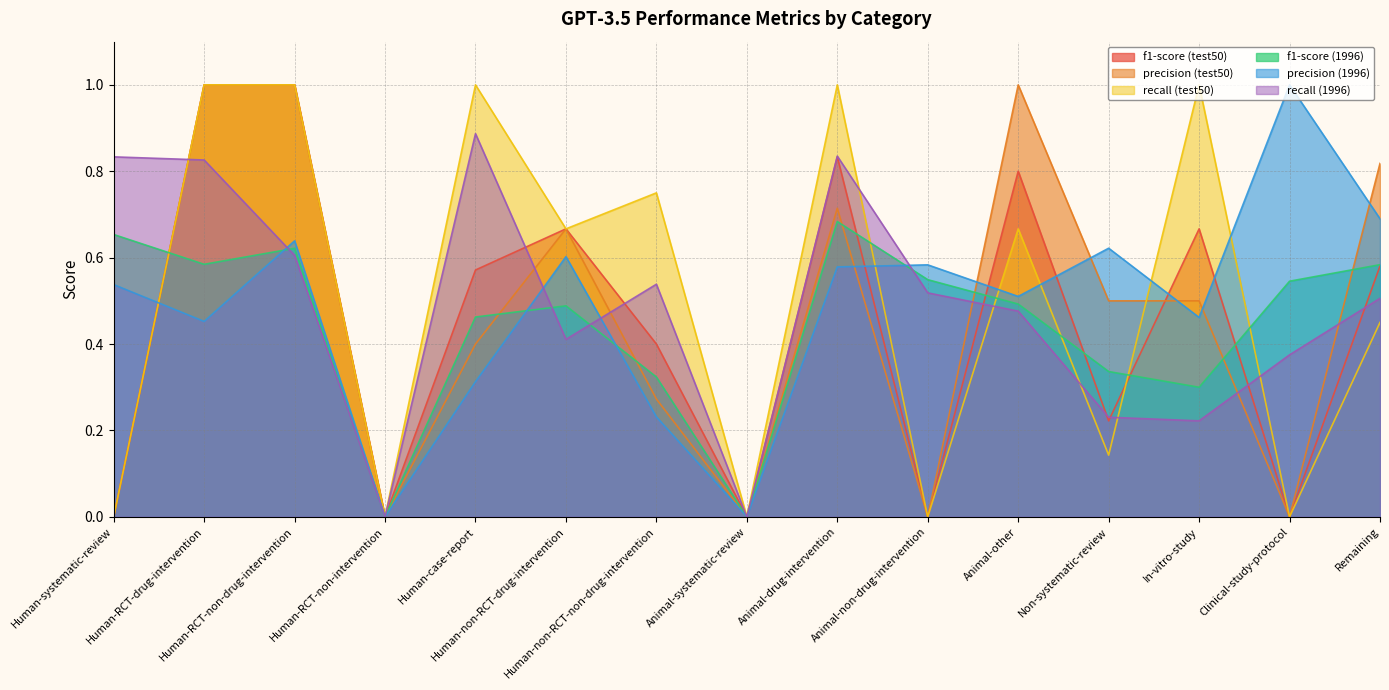

Reading right to left, list all the values displayed in this chart.

f1-score (test50): 0.6	0.0	0.7	0.2	0.8	0.0	0.8	0.0	0.4	0.7	0.6	0.0	1.0	1.0	0.0
precision (test50): 0.8	0.0	0.5	0.5	1.0	0.0	0.7	0.0	0.3	0.7	0.4	0.0	1.0	1.0	0.0
recall (test50): 0.5	0.0	1.0	0.1	0.7	0.0	1.0	0.0	0.8	0.7	1.0	0.0	1.0	1.0	0.0
f1-score (1996): 0.6	0.5	0.3	0.3	0.5	0.5	0.7	0.0	0.3	0.5	0.5	0.0	0.6	0.6	0.7
precision (1996): 0.7	1.0	0.5	0.6	0.5	0.6	0.6	0.0	0.2	0.6	0.3	0.0	0.6	0.5	0.5
recall (1996): 0.5	0.4	0.2	0.2	0.5	0.5	0.8	0.0	0.5	0.4	0.9	0.0	0.6	0.8	0.8